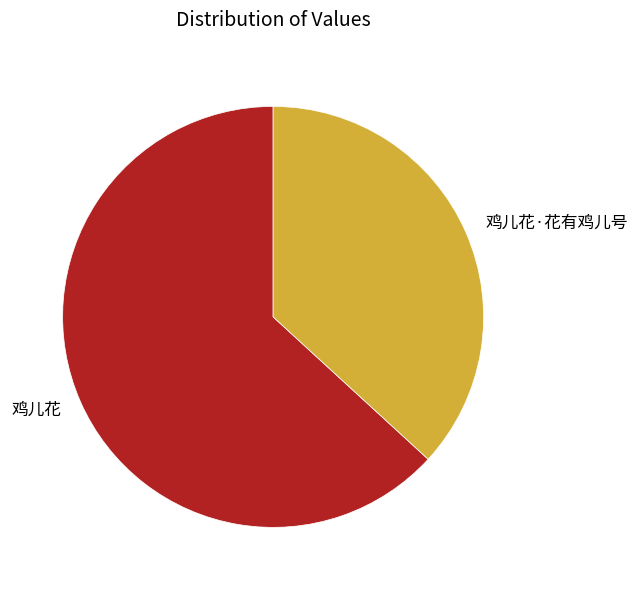

Which slice is the smallest?

鸡儿花·花有鸡儿号